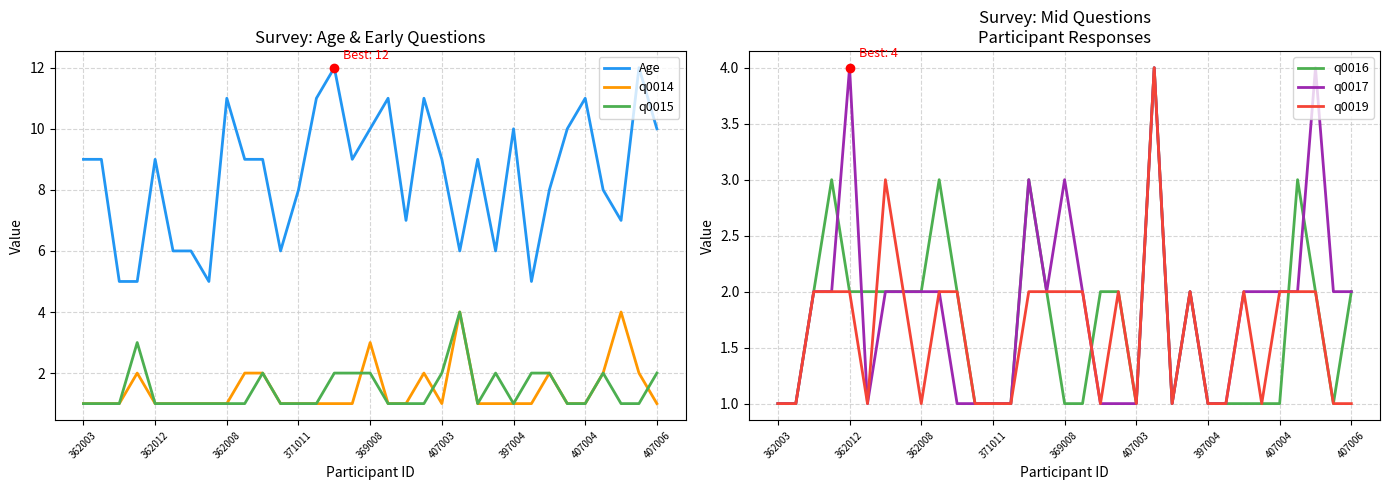

Is the value of q0016 at 26 greater than the value of q0014 at 362003?

No